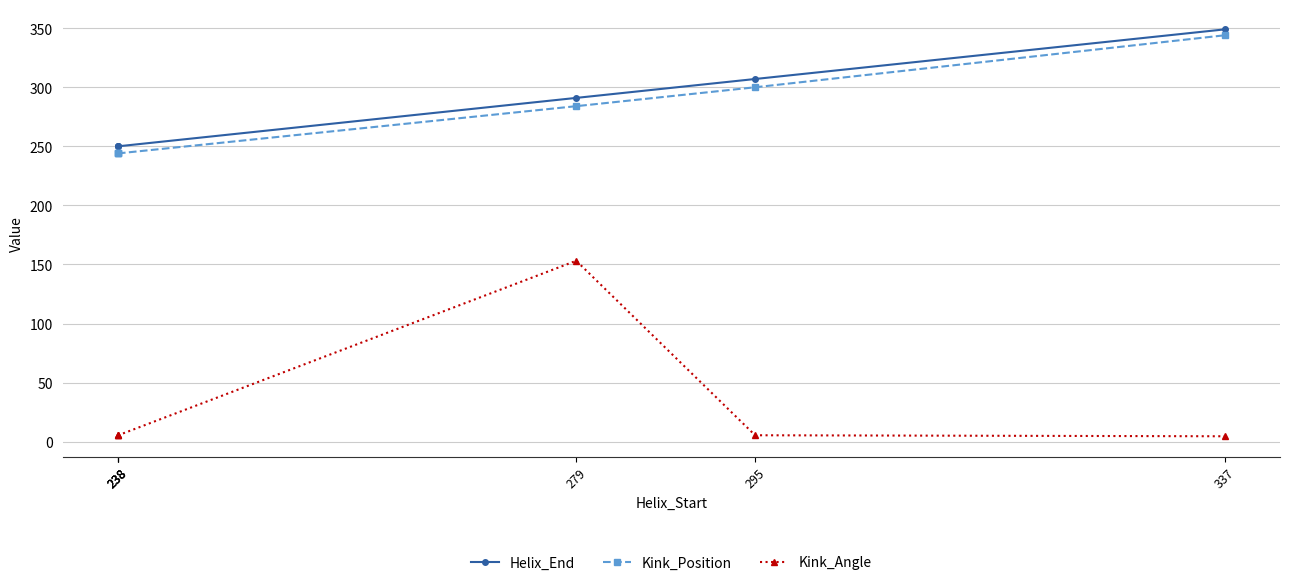

Read the Helix_End value at 279.

291.0